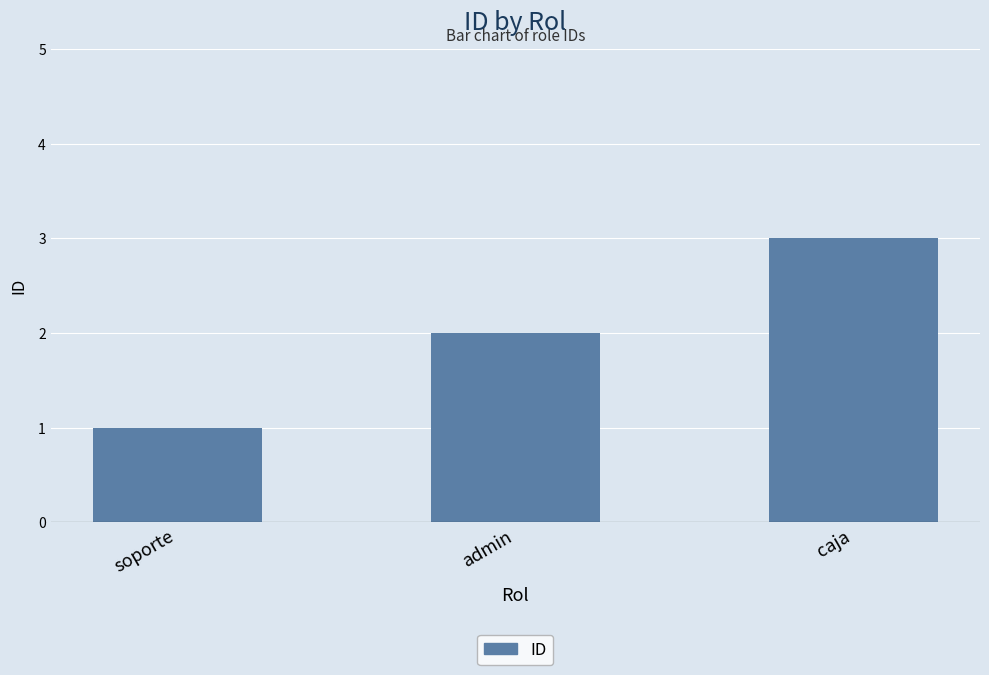

Which has a higher value, admin or caja?

caja